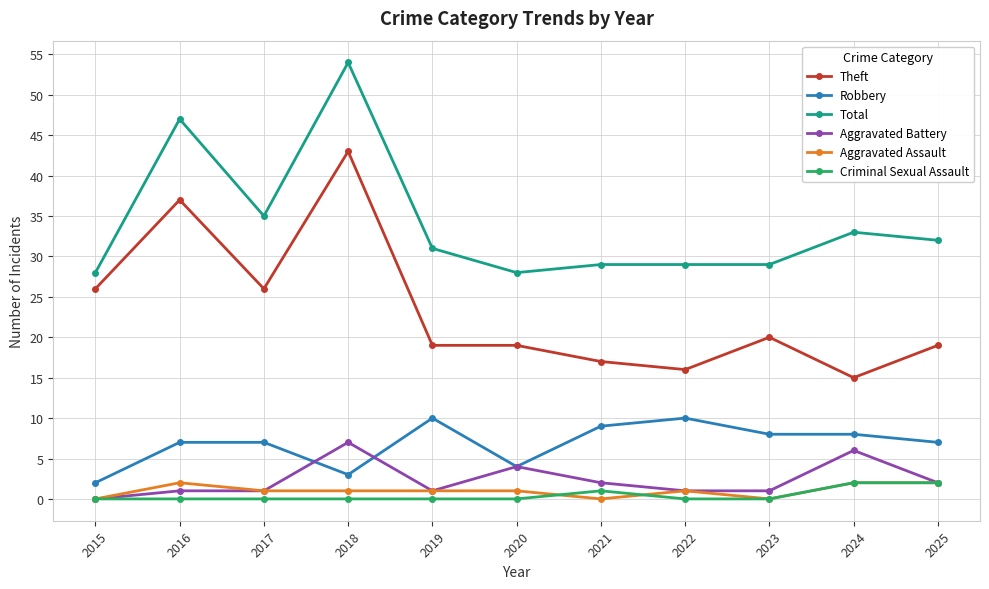

What are all the series names shown in the legend?

Theft, Robbery, Total, Aggravated Battery, Aggravated Assault, Criminal Sexual Assault